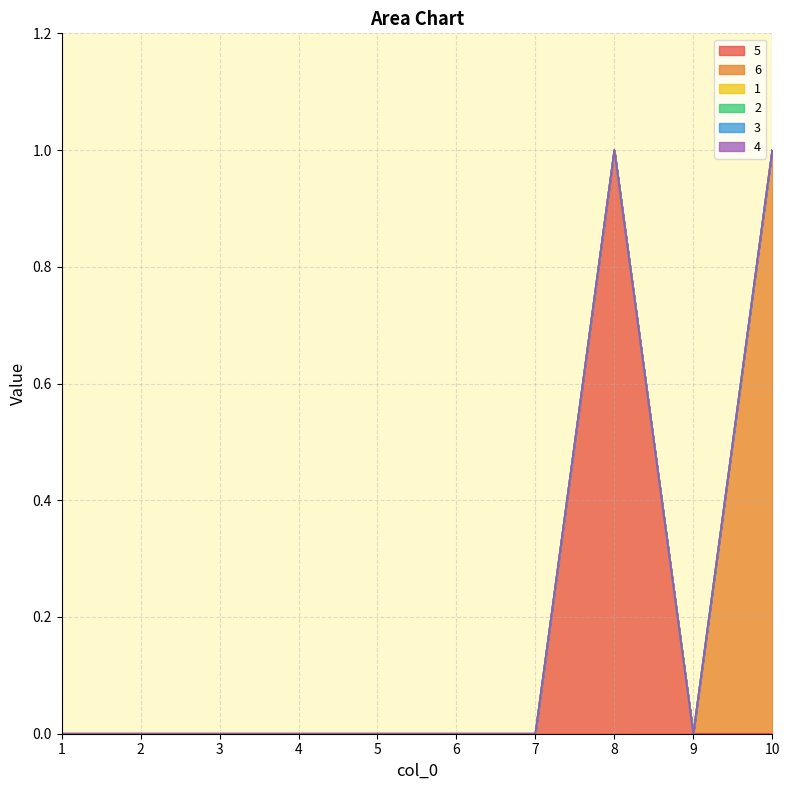

Between 3 and 5, which series saw the biggest shift?

5